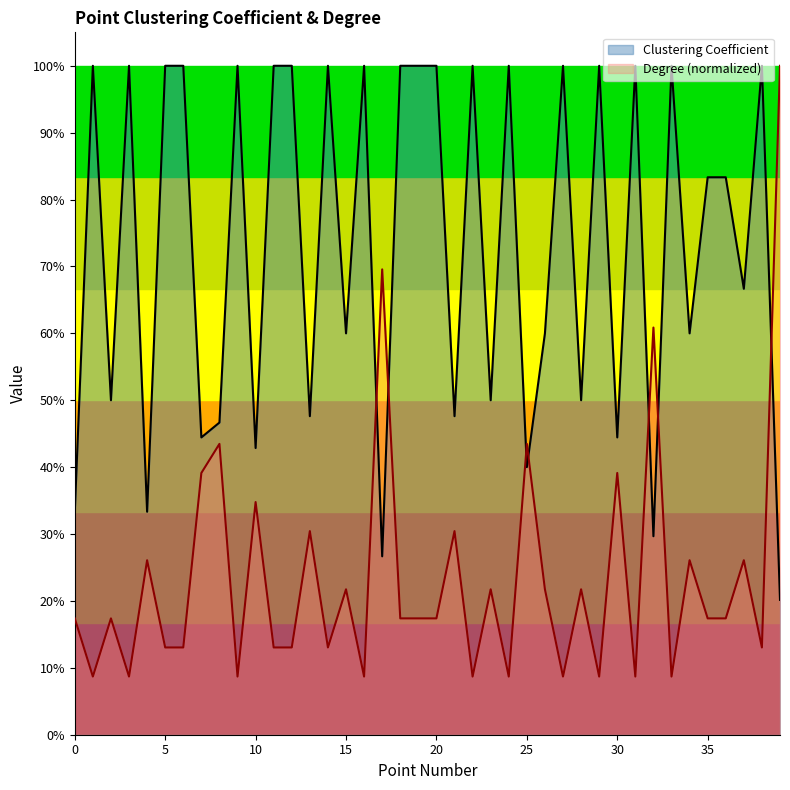

Between which two adjacent categories do Degree and Clustering Coefficient first intersect?

16 and 17